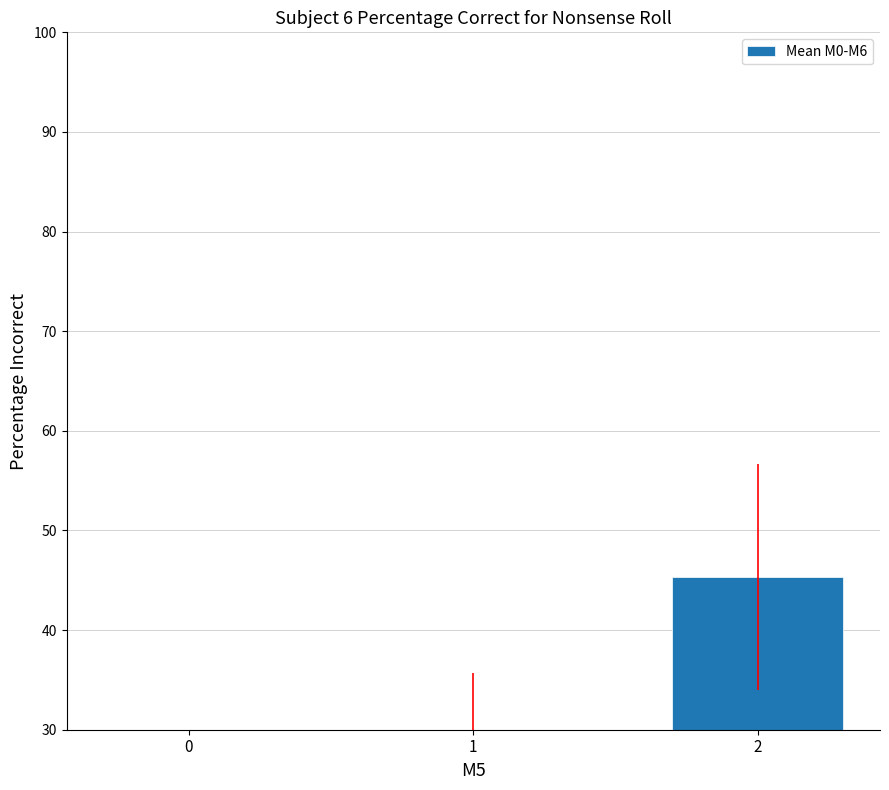

Are the bars horizontal?

No